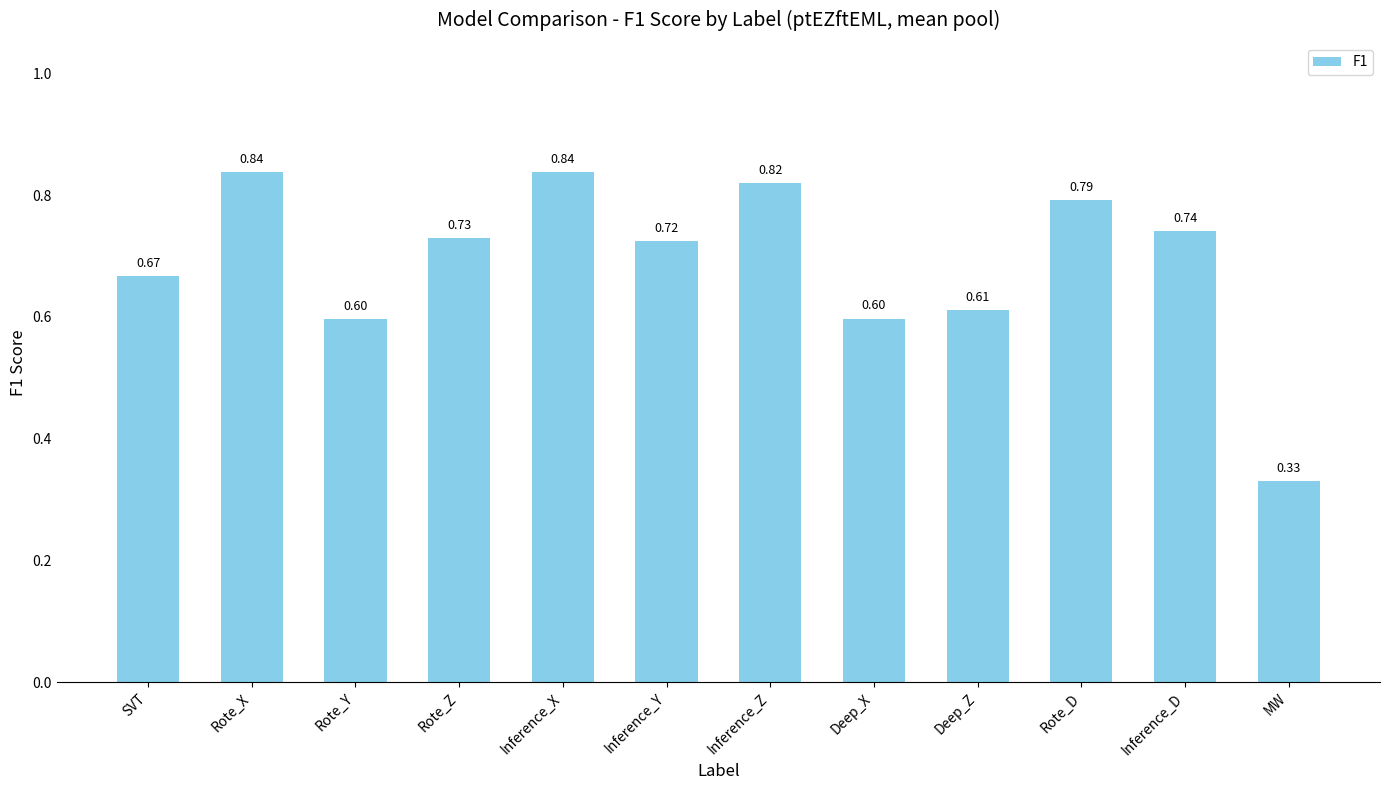

Which category has the lowest value across all series?

MW